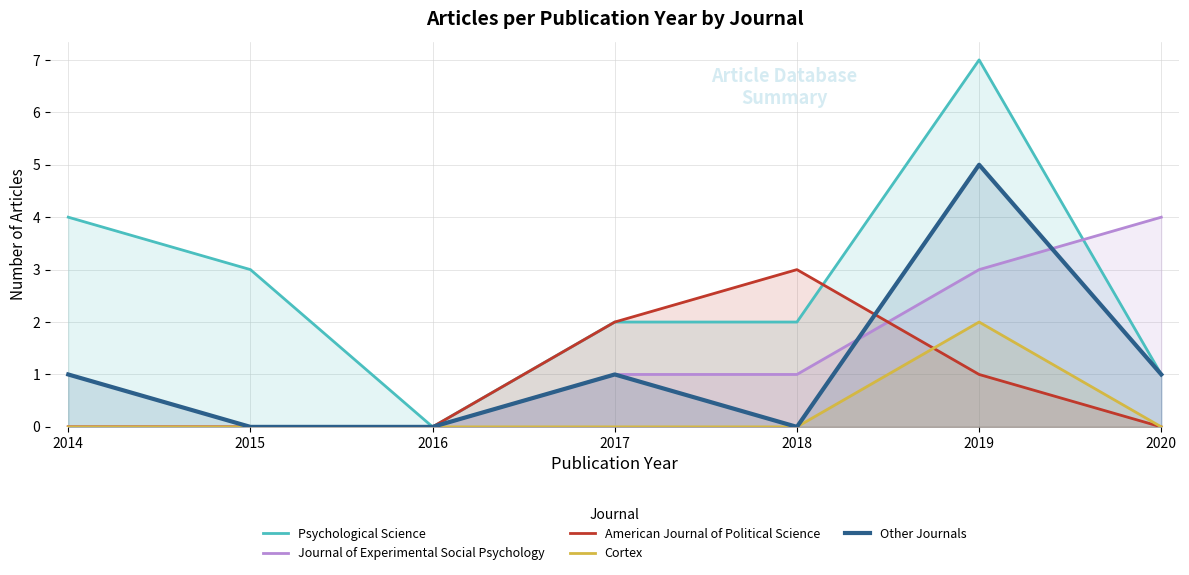

The Journal of Experimental Social Psychology series shows 0 at 2018. True or false?

False